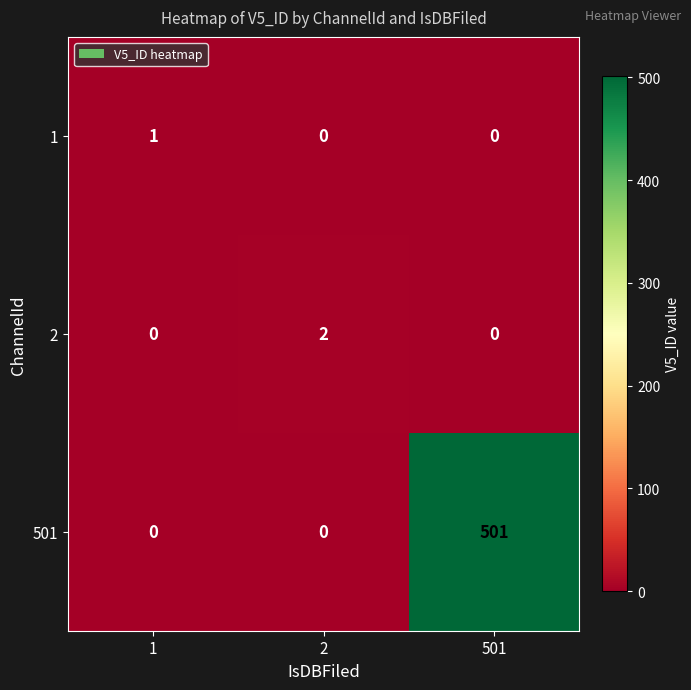

The 501 series shows 0 at 1. True or false?

True